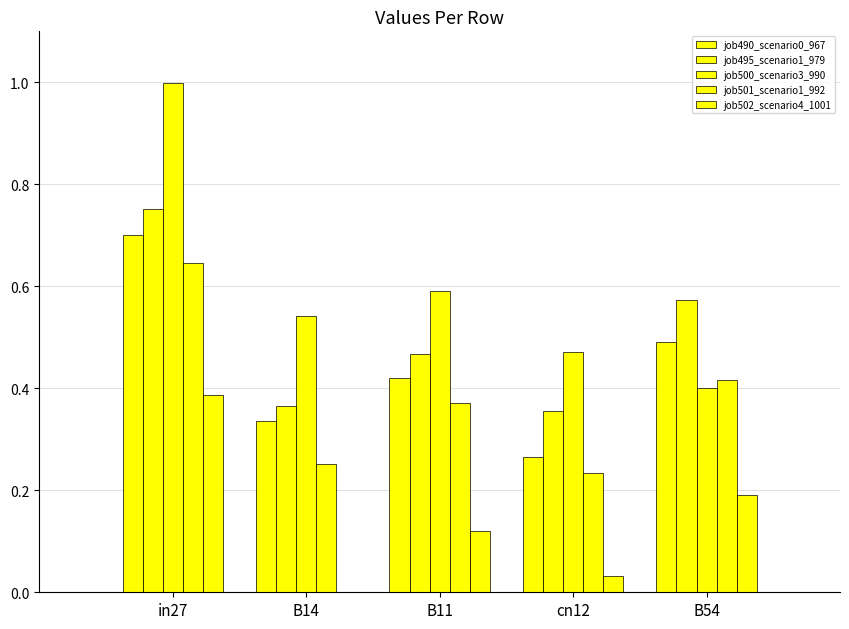

Are the bars grouped side by side (vs. stacked)?

Yes